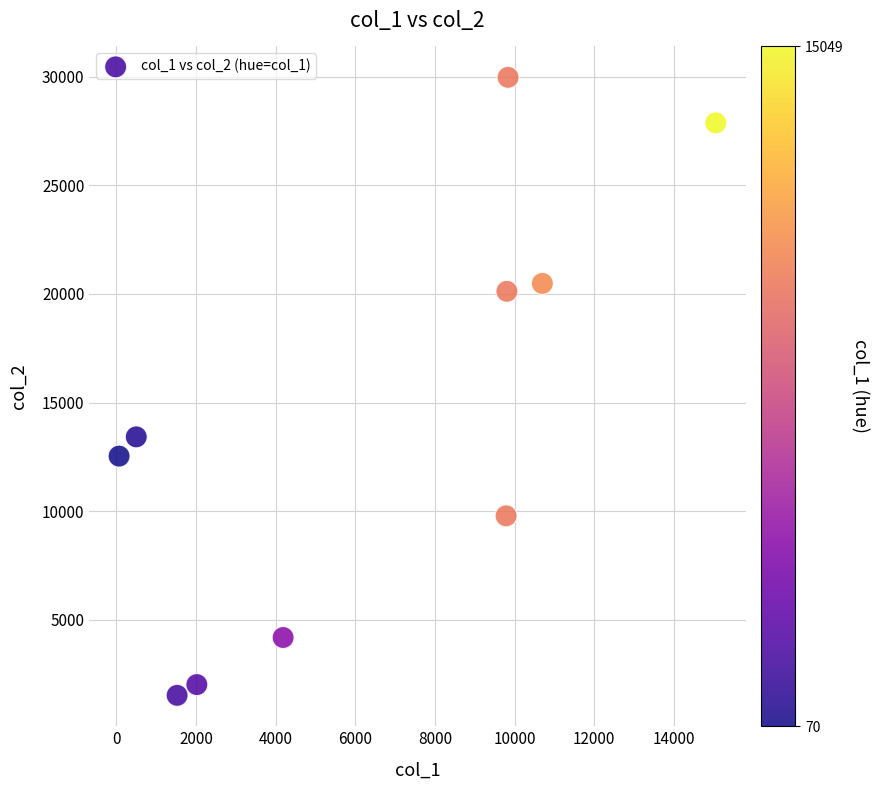

What is the average X value?

6348